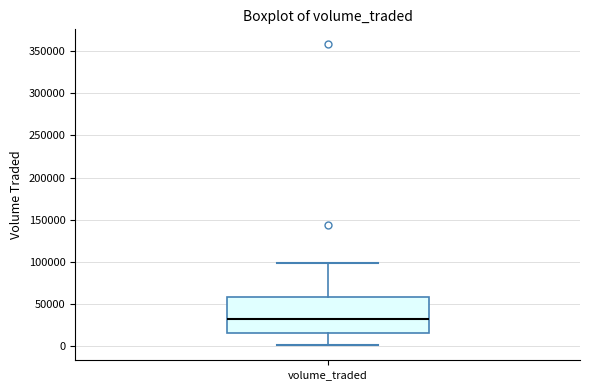

Read this box plot against the y-axis: the position of the median line, the range covered by the box, and the ends of both whiskers. The values are not printed on the chart, so give them approximately, as read against the axis.

median 35000, box 15000 to 60000, whiskers 0 to 100000